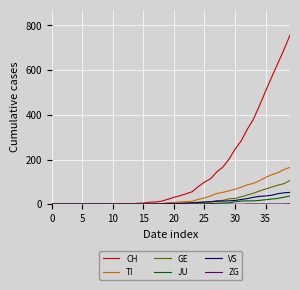

What is the highest value of the VS series?

53